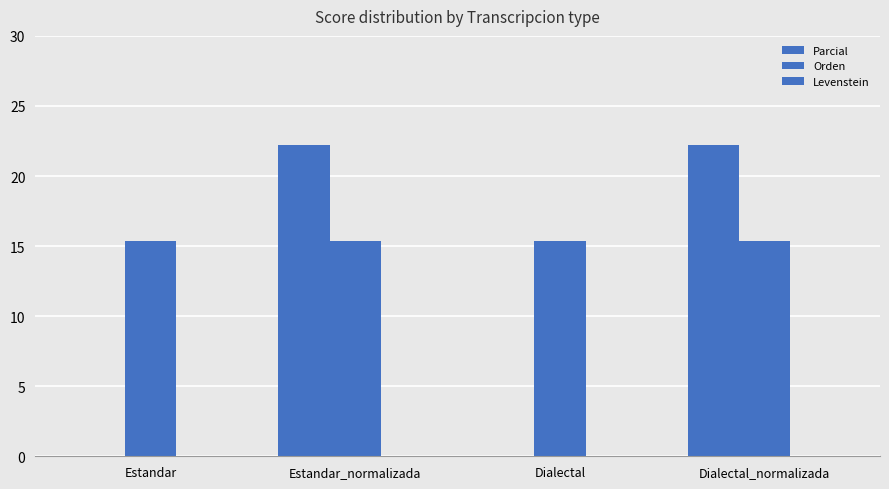

Which series has the largest total across all categories?

Orden